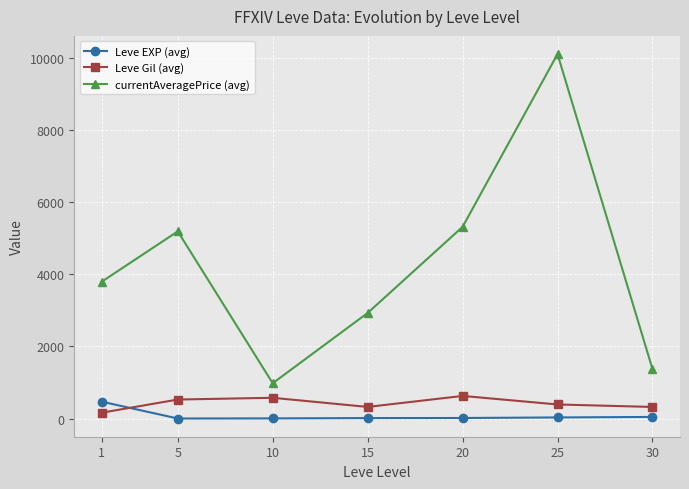

True or false: Leve EXP (avg) and currentAveragePrice (avg) intersect in this chart.

False